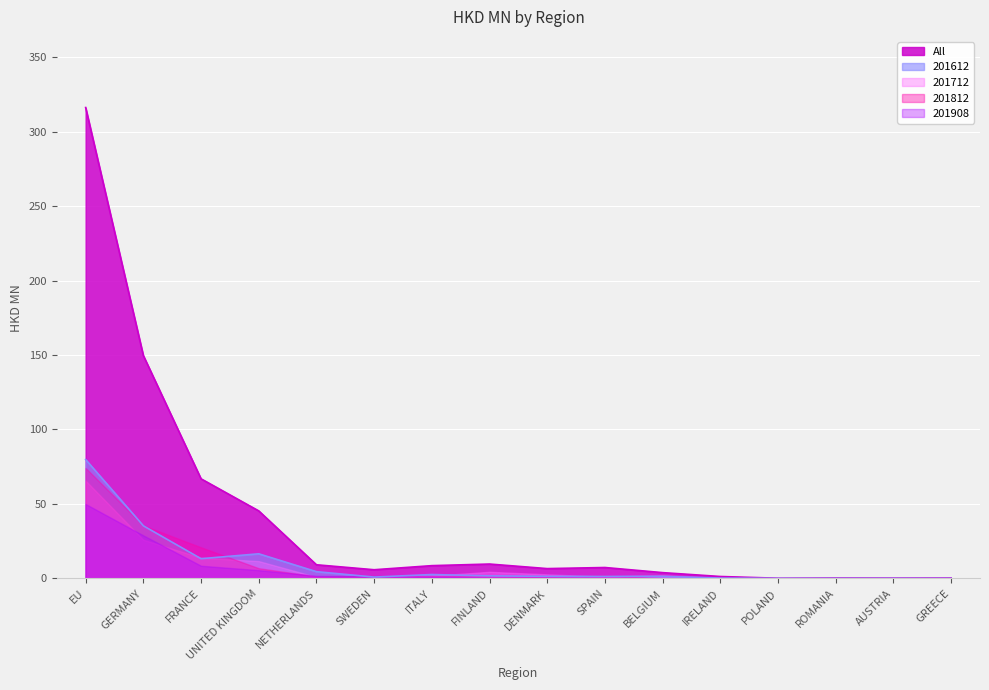

Between which two adjacent categories do 201612 and 201812 first intersect?

EU and GERMANY